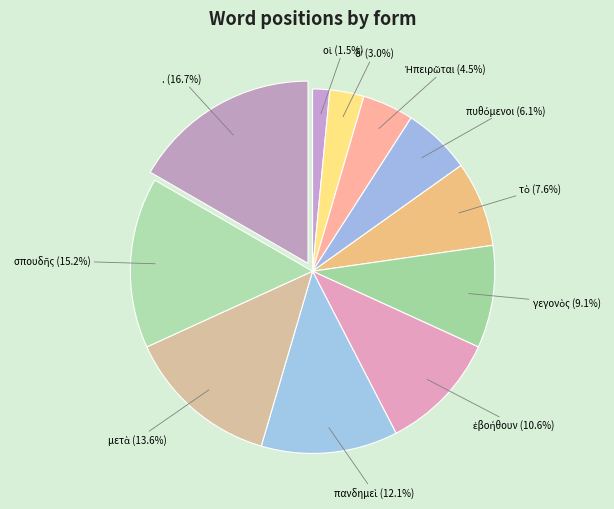

Count the number of slices in the pie.

11